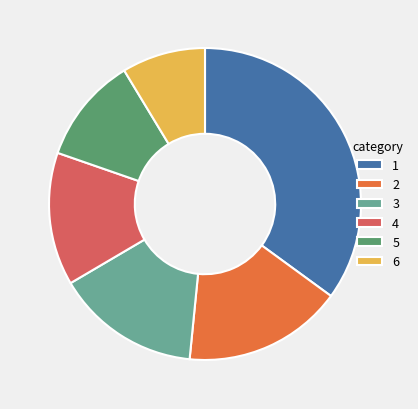

What is the smallest slice in the pie chart?

6